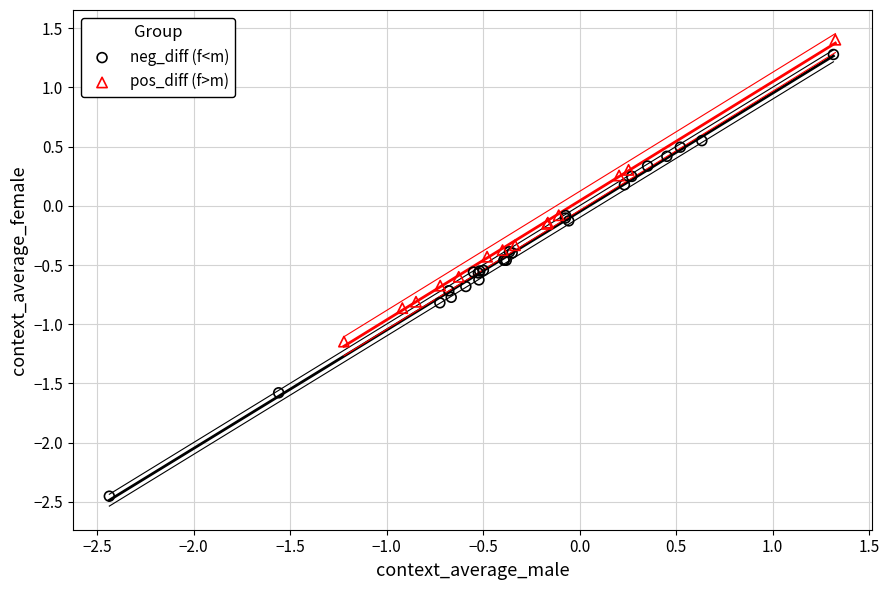

Which series contains the lowest Y value?

neg_diff (f<m)